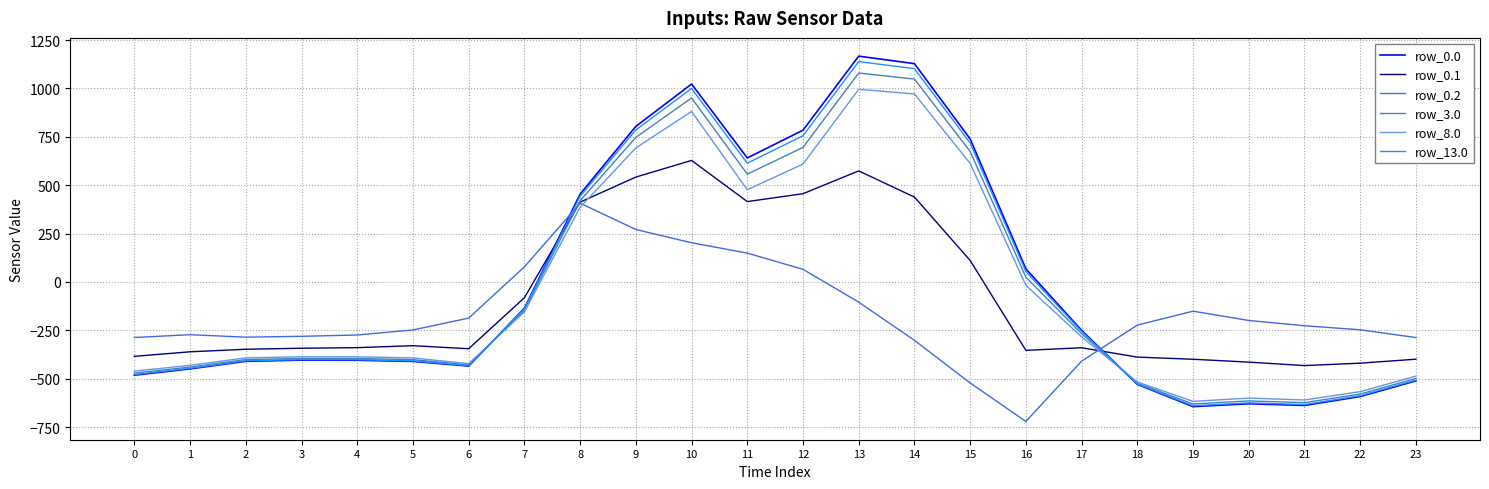

What is the difference between the row_8.0 values at 7 and 9?

847.6